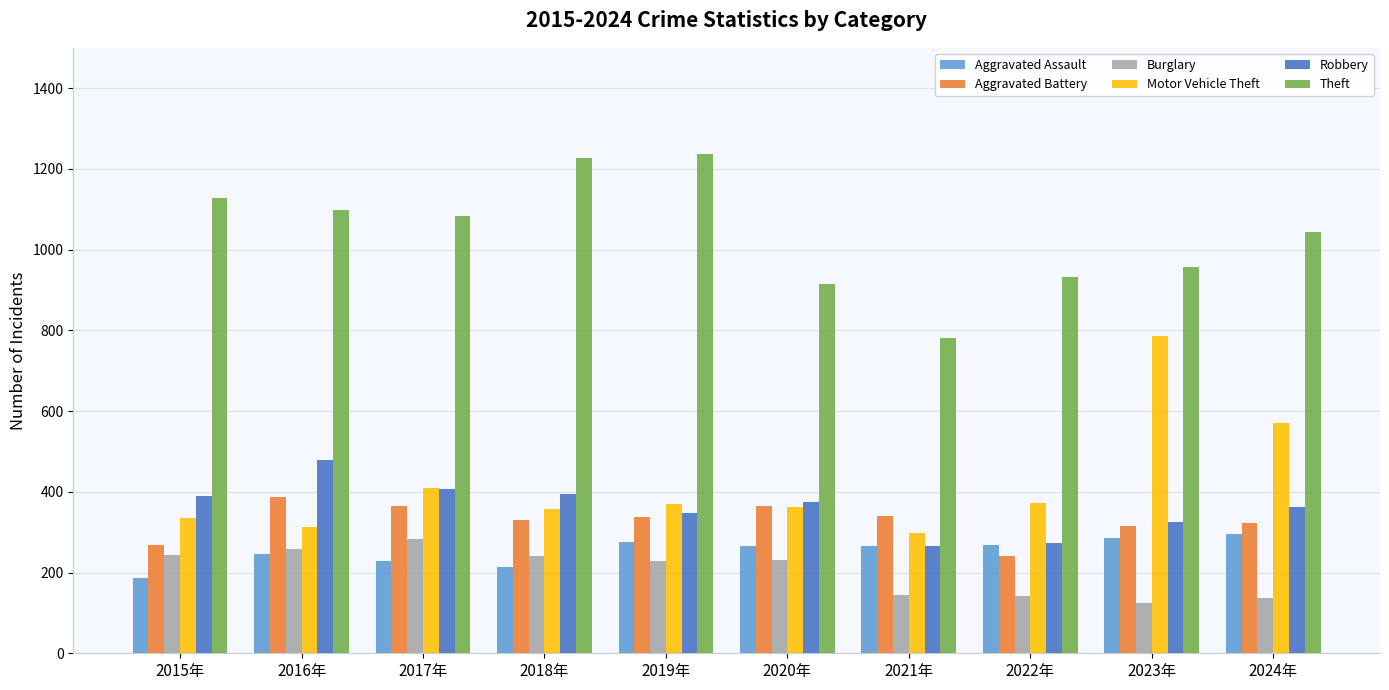

The Burglary series shows 38 at 2021年. True or false?

False